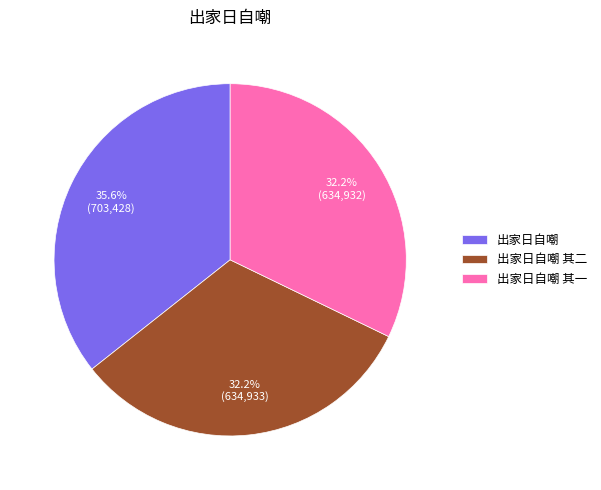

The 出家日自嘲 其二 slice represents 32% of the pie. True or false?

True